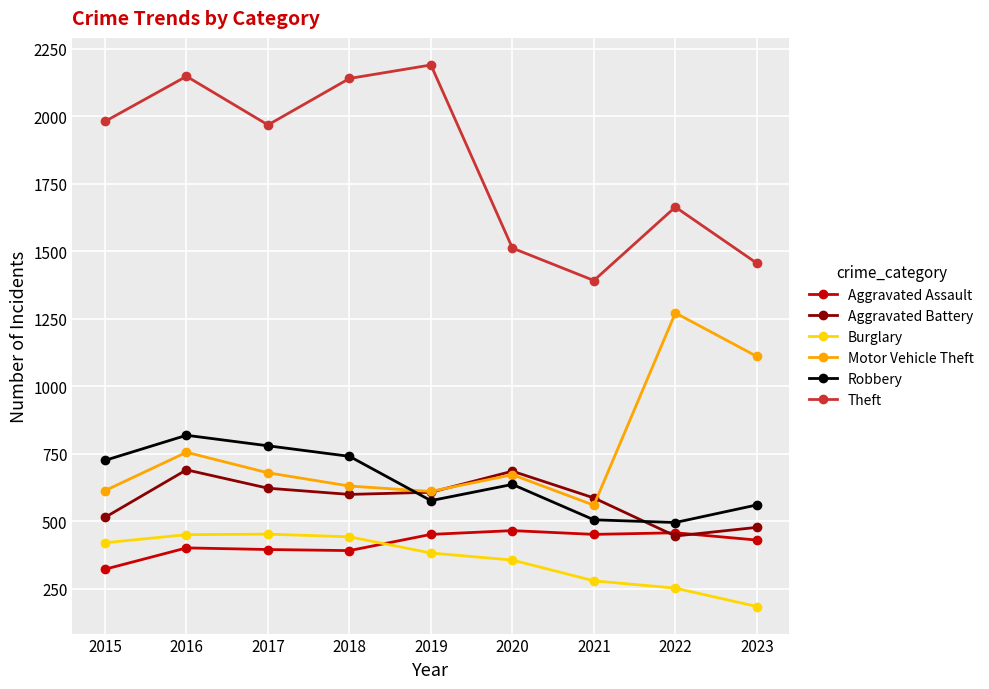

What is the difference between the highest and lowest values at 2020?

1155